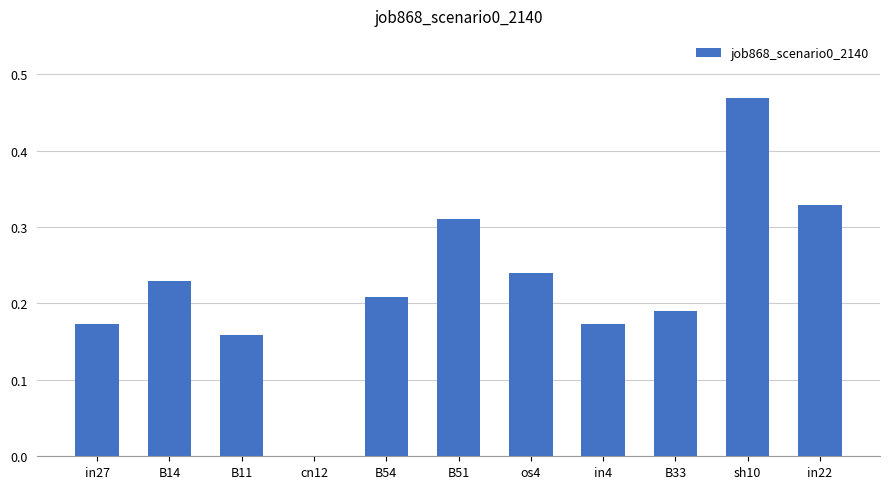

Between cn12 and B14, which is larger?

B14